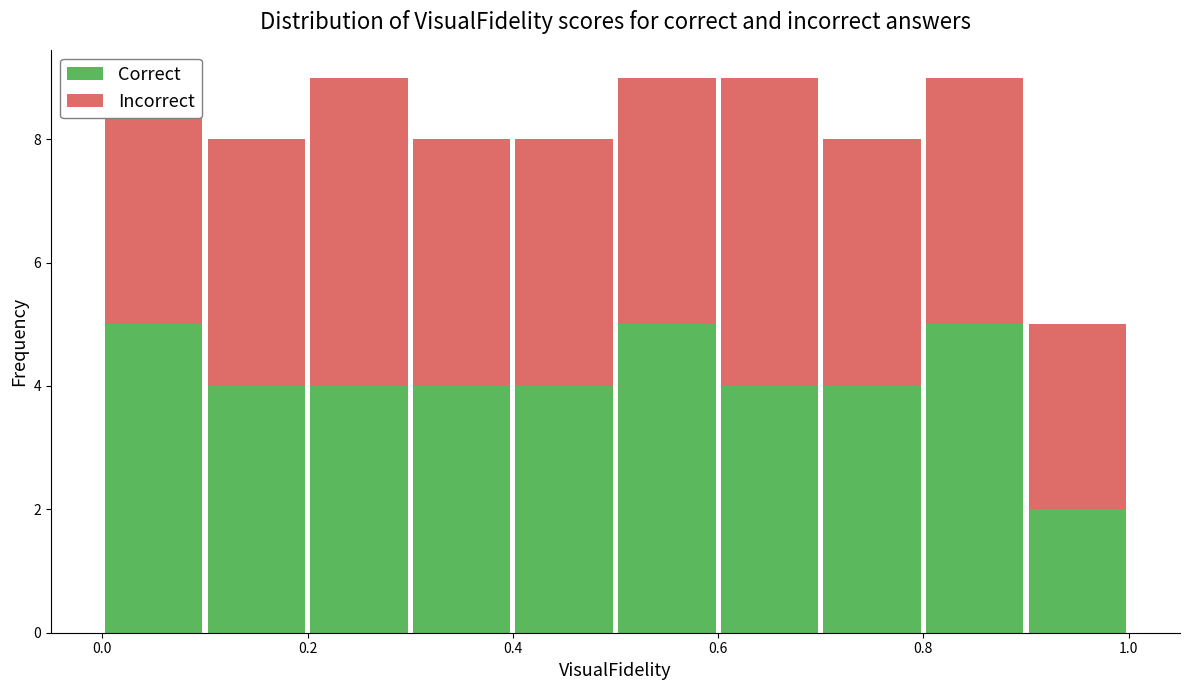

Reading left to right, transcribe this chart: for each stacked bar, give the range it covers on the x-axis and its total height. The values are not printed on the chart, so give them approximately, as read against the axis.

0.0 to 0.1: 9
0.1 to 0.2: 8
0.2 to 0.3: 9
0.3 to 0.4: 8
0.4 to 0.5: 8
0.5 to 0.6: 9
0.6 to 0.7: 9
0.7 to 0.8: 8
0.8 to 0.9: 9
0.9 to 1.0: 5